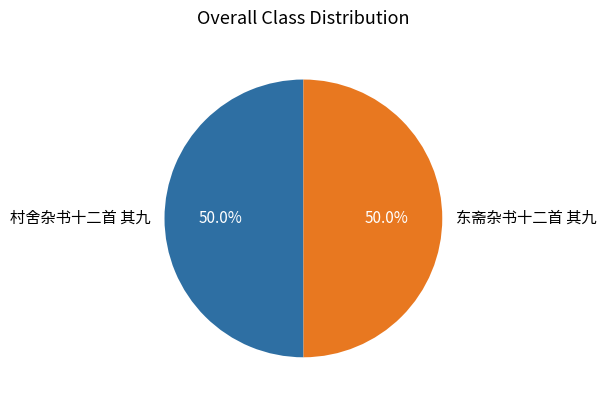

Combined, do 东斋杂书十二首 其九 and 村舍杂书十二首 其九 account for over 50%?

Yes